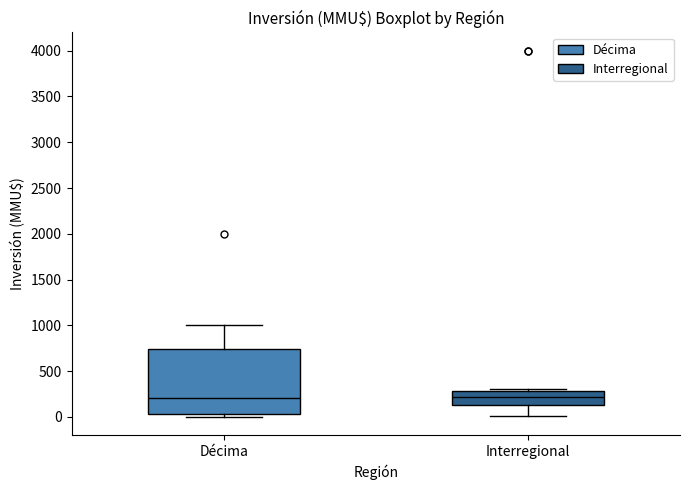

Comparing the boxes themselves (not the whiskers), which one is the tallest?

Décima